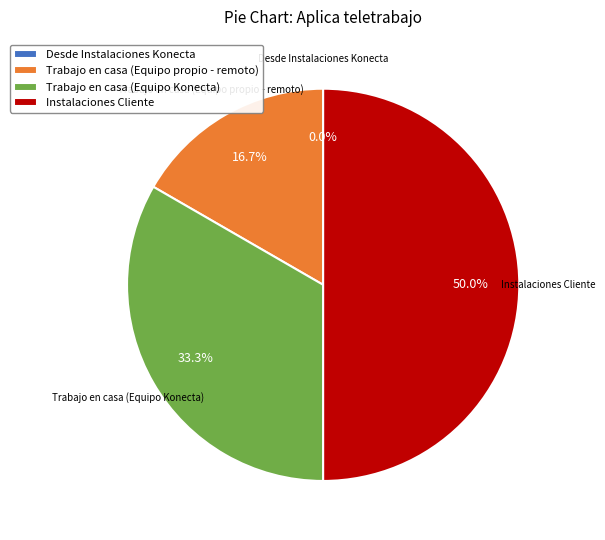

Which category has the biggest portion of the pie?

Instalaciones Cliente